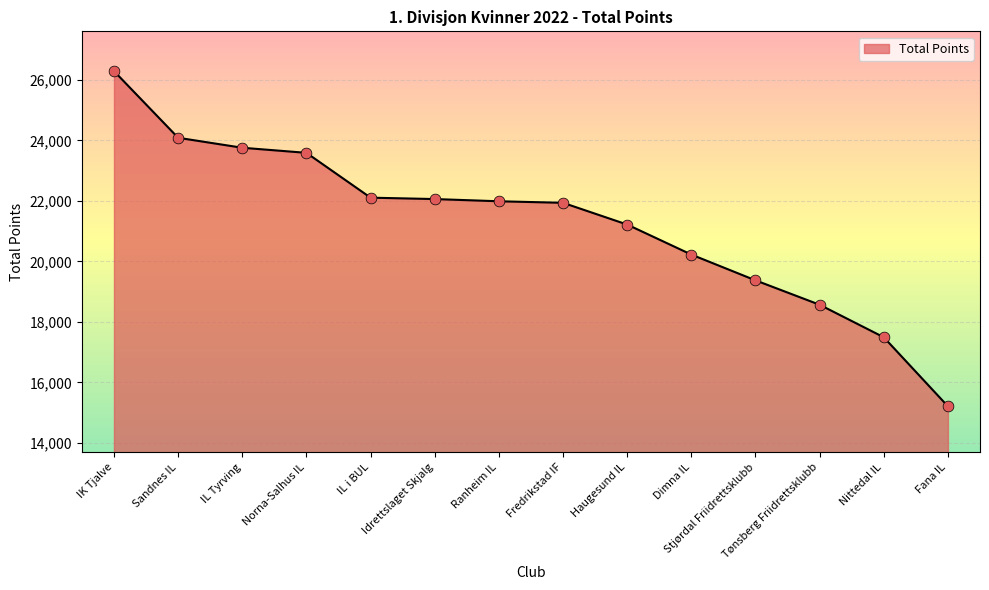

What is the change in value from Tønsberg Friidrettsklubb to Nittedal IL?

-1075